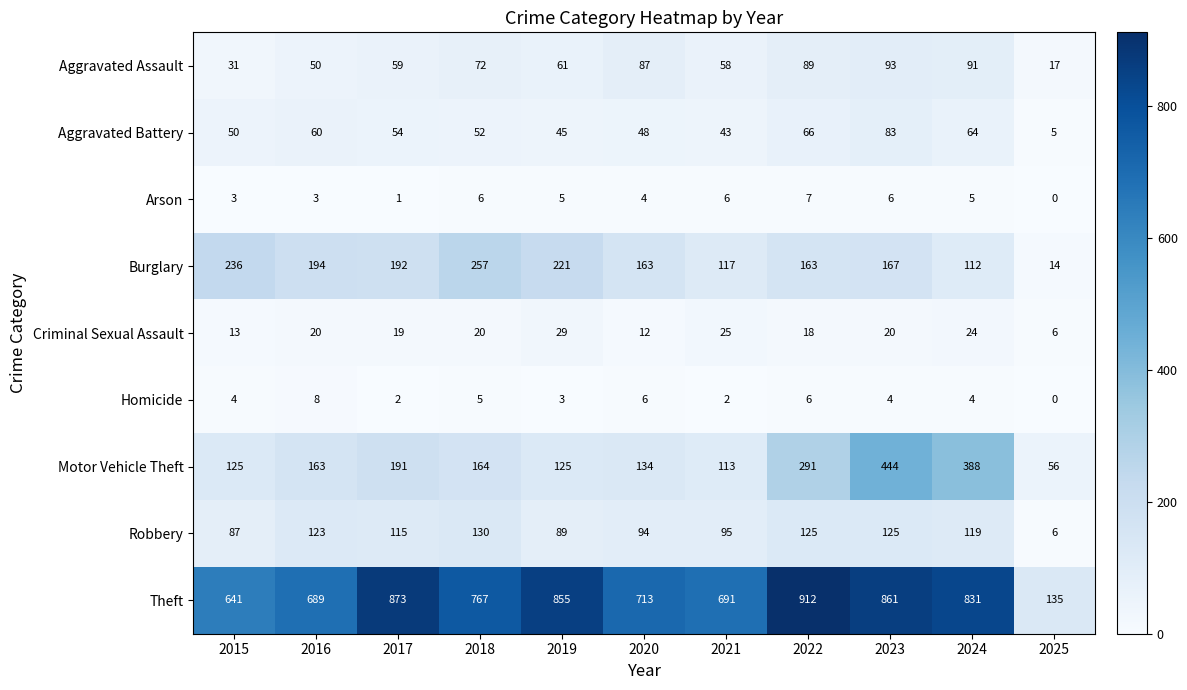

Which series changed the most between 2021 and 2024?

Motor Vehicle Theft